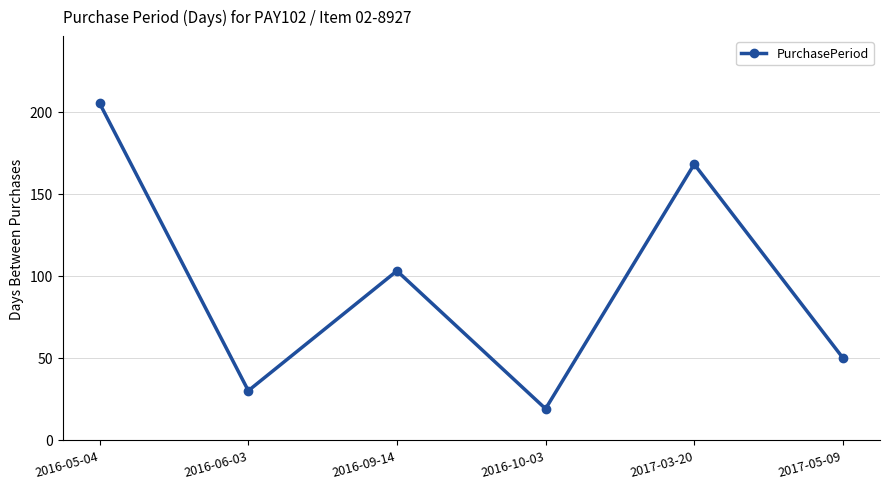

Count the number of data series in this chart.

1